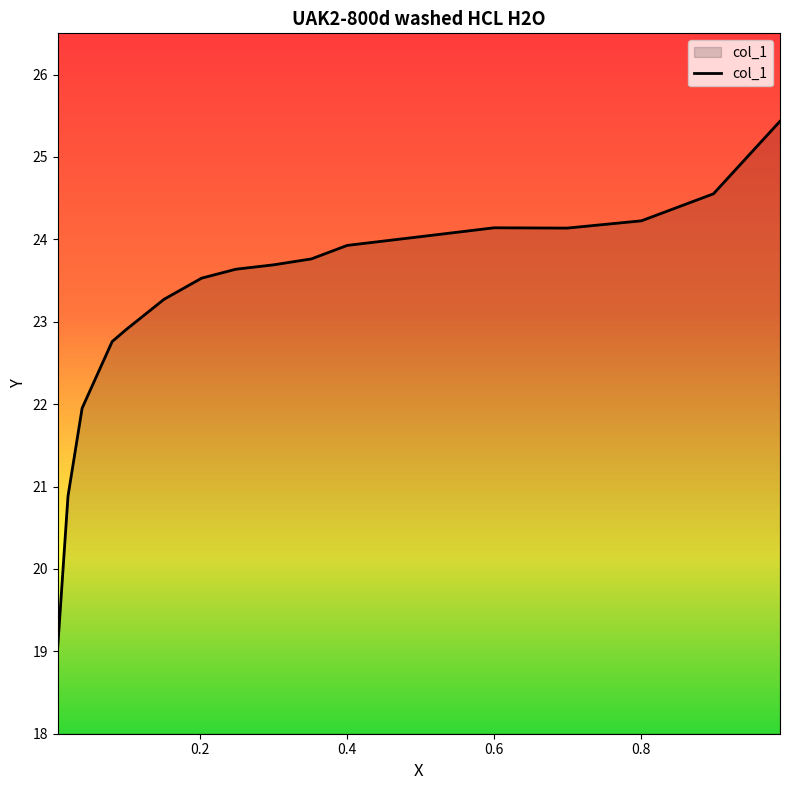

Does the chart have visible grid lines?

No